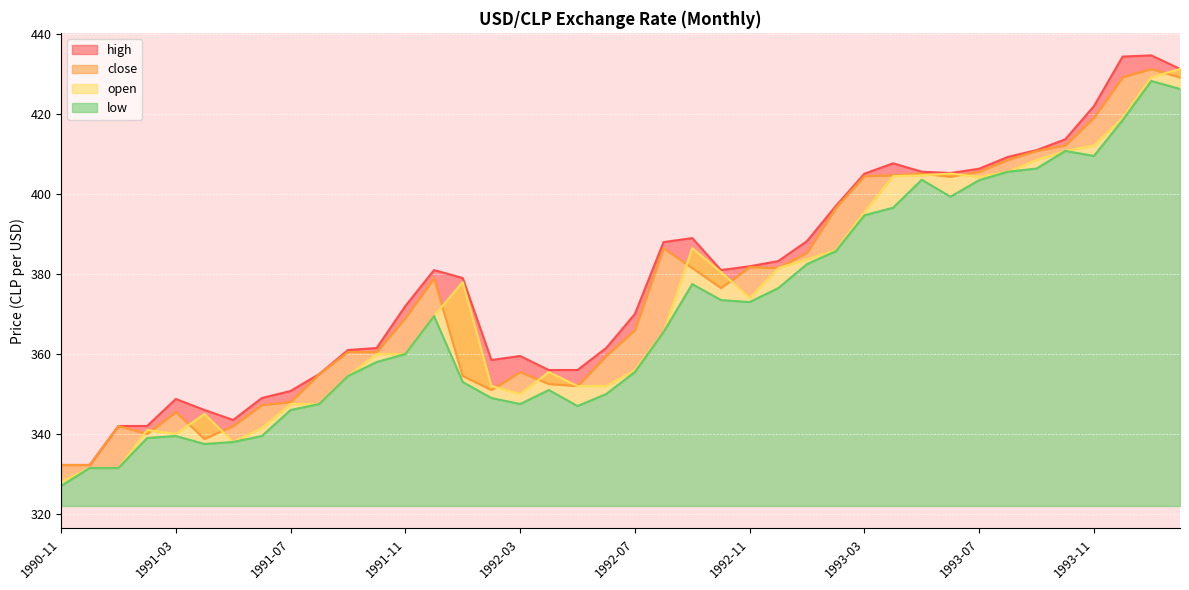

After their last crossing, which series has the higher values: close or open?

open